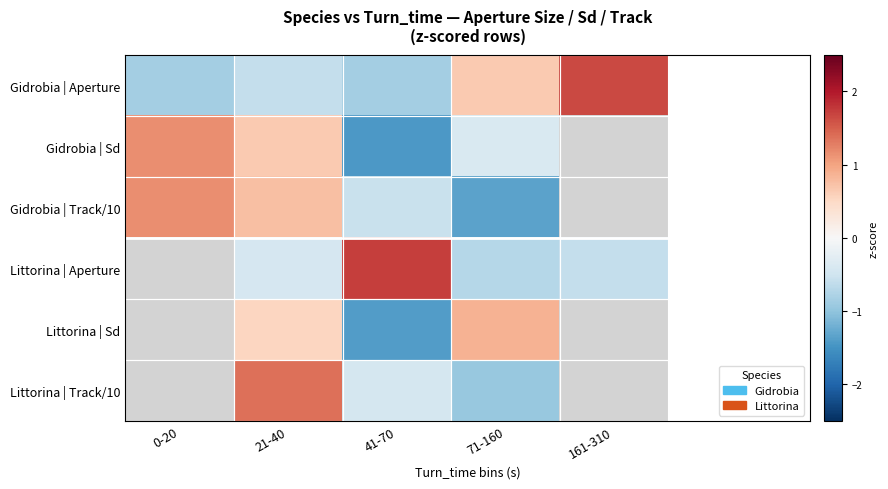

At which label does Gidrobia | Track/10 reach its minimum?

71-160